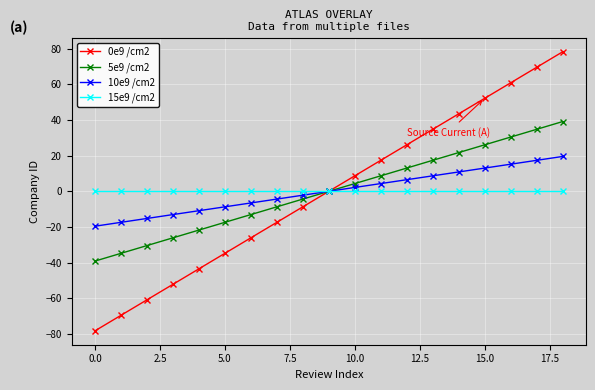

How many categories are shown in the chart?

19